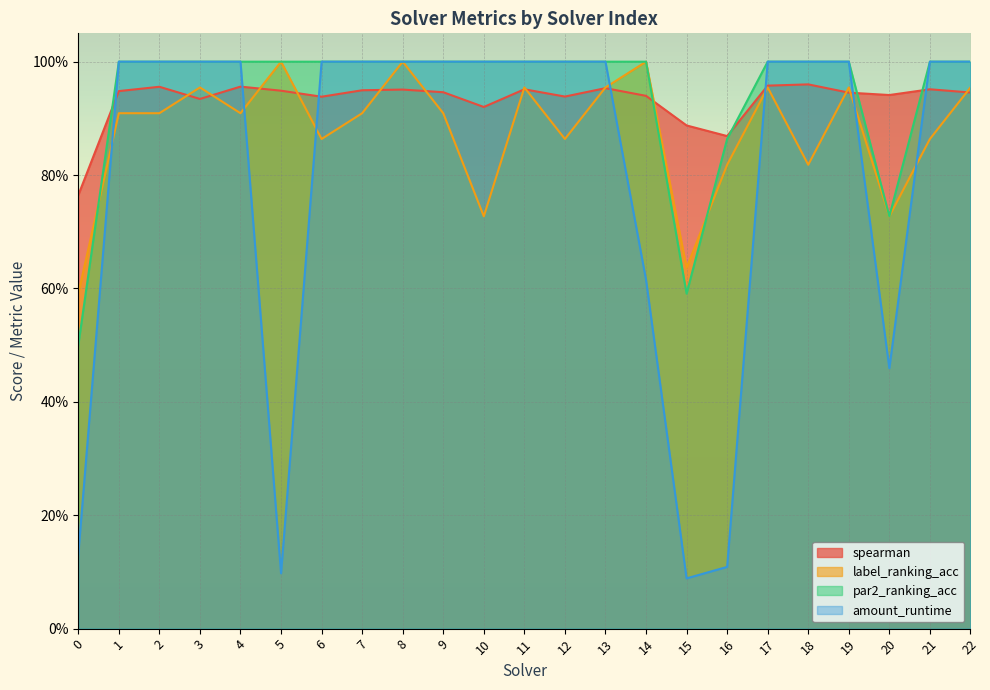

How many intersections are there between label_ranking_acc and spearman?

13